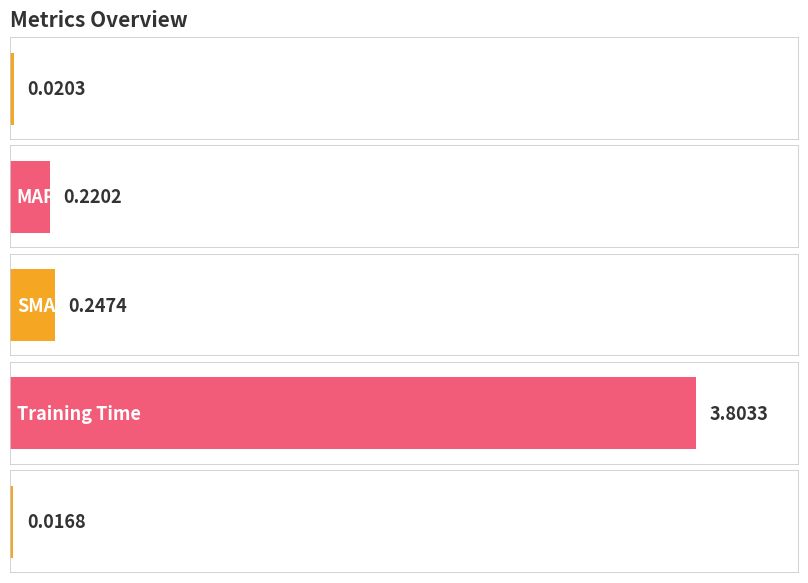

The value at MSE is 0.0. True or false?

False